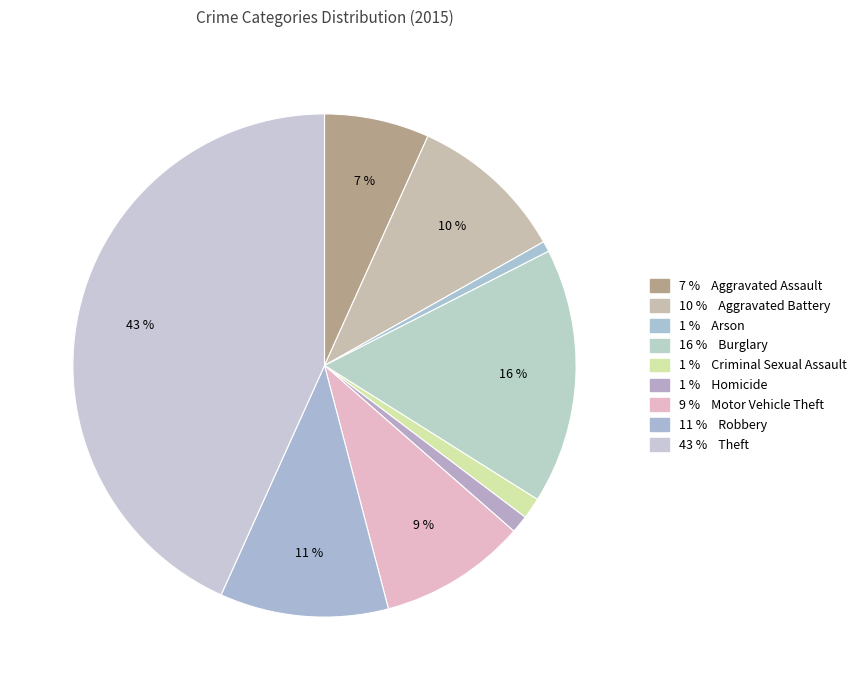

Count the number of slices in the pie.

9